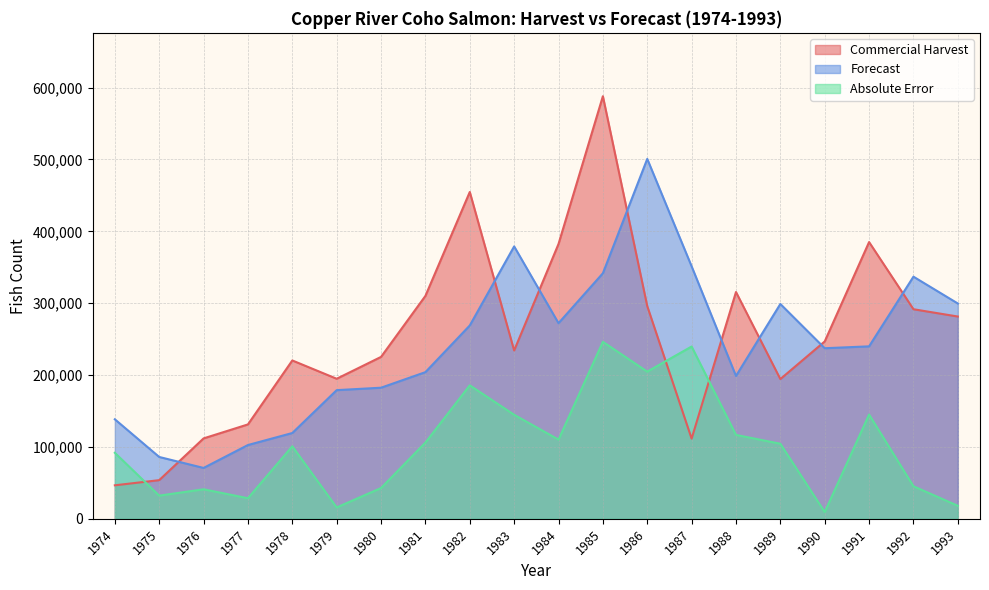

Rank the series by their maximum value, from highest to lowest.

Commercial Harvest, Forecast, Absolute Error